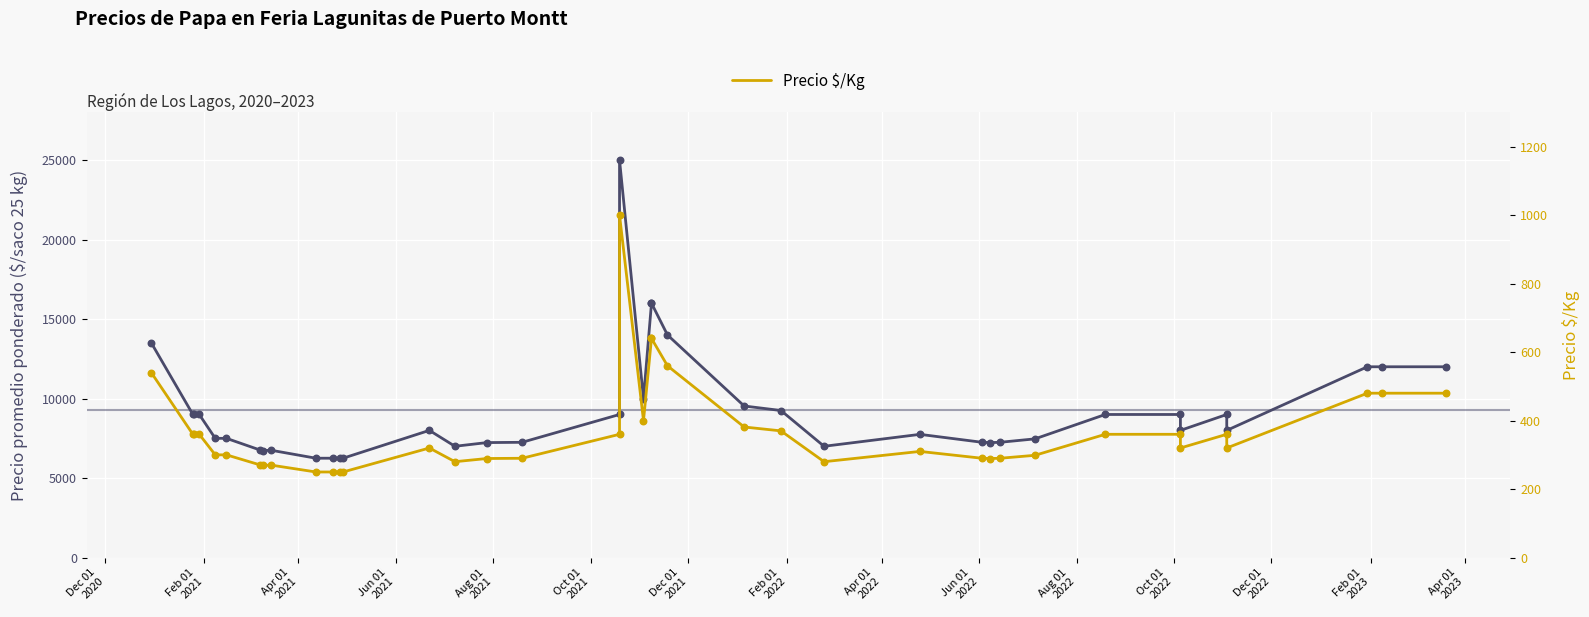

Which series has the largest Y range (max minus min)?

Precio promedio ponderado